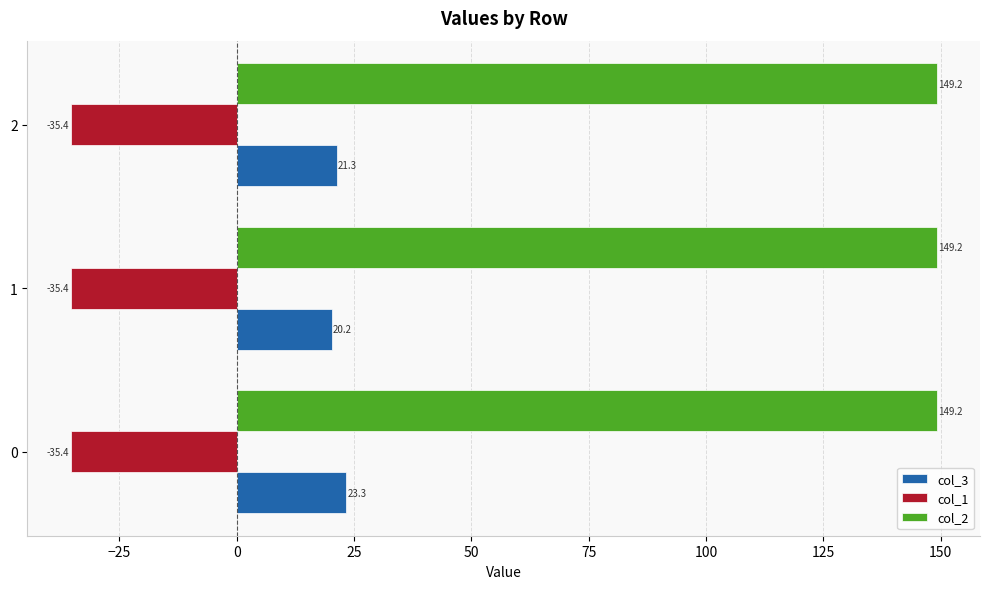

What is the average value of the col_1 series?

-35.4